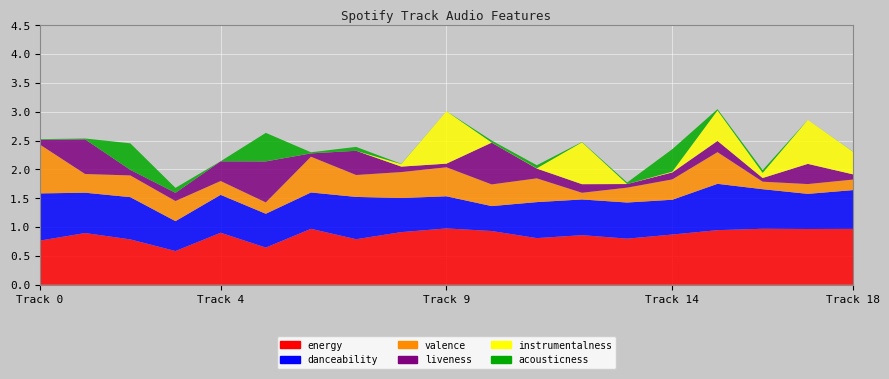

Reading right to left, what are all the values shown in this chart?

acousticness: 0.0	0.0	0.0	0.0	0.4	0.0	0.0	0.1	0.0	0.0	0.0	0.1	0.0	0.5	0.0	0.1	0.5	0.0	0.0
danceability: 0.7	0.6	0.7	0.8	0.6	0.6	0.6	0.6	0.4	0.6	0.6	0.7	0.6	0.6	0.7	0.5	0.7	0.7	0.8
energy: 1.0	1.0	1.0	0.9	0.9	0.8	0.9	0.8	0.9	1.0	0.9	0.8	1.0	0.6	0.9	0.6	0.8	0.9	0.8
instrumentalness: 0.4	0.8	0.1	0.5	0.0	0.0	0.7	0.0	0.0	0.9	0.0	0.0	0.0	0.0	0.0	0.0	0.0	0.0	0.0
liveness: 0.1	0.3	0.1	0.2	0.1	0.1	0.1	0.2	0.7	0.1	0.1	0.4	0.1	0.7	0.3	0.1	0.1	0.6	0.1
valence: 0.2	0.2	0.1	0.5	0.4	0.3	0.1	0.4	0.4	0.5	0.5	0.4	0.6	0.2	0.2	0.3	0.4	0.3	0.8